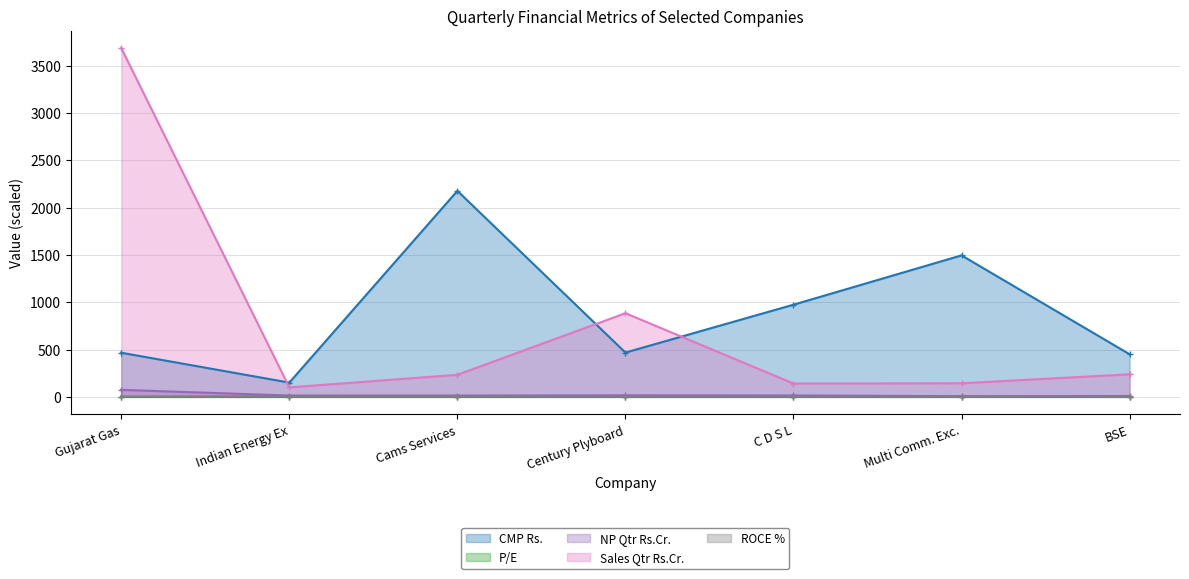

What is the sum of the CMP Rs. values at Cams Services and Multi Comm. Exc.?

3670.9